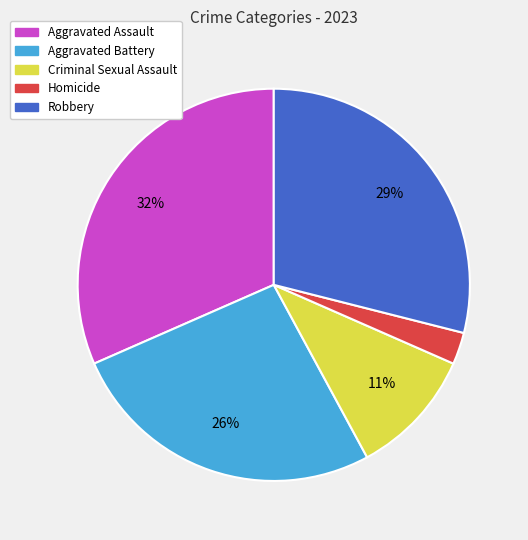

What is the ratio of the value at Aggravated Battery to the value at Aggravated Assault?

0.8